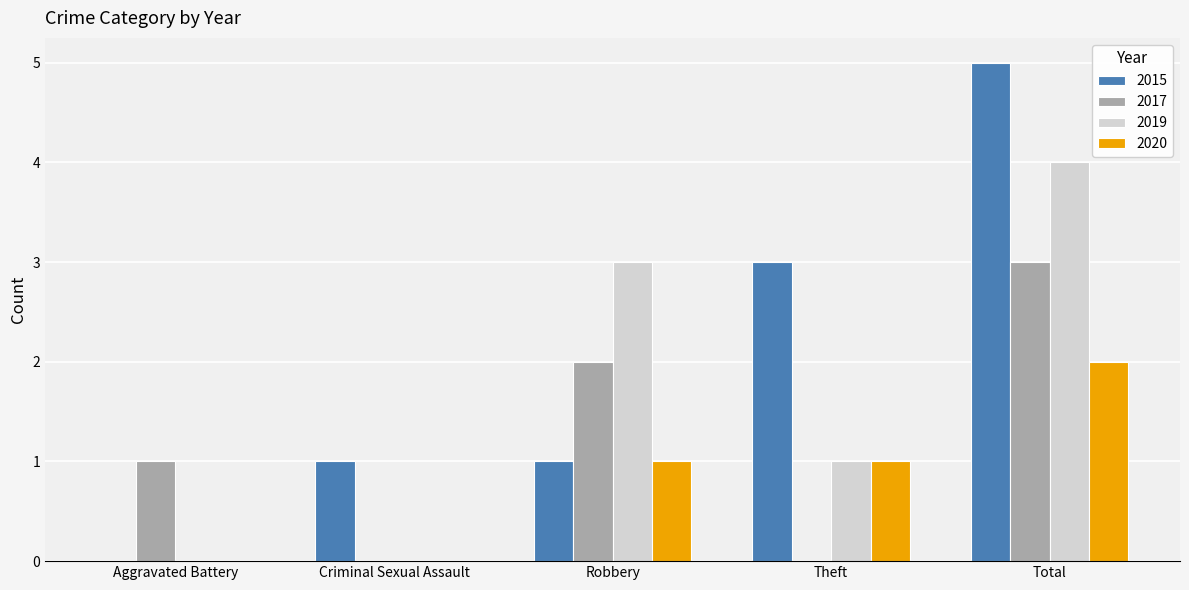

The value of 2019 at Total is 6. True or false?

False